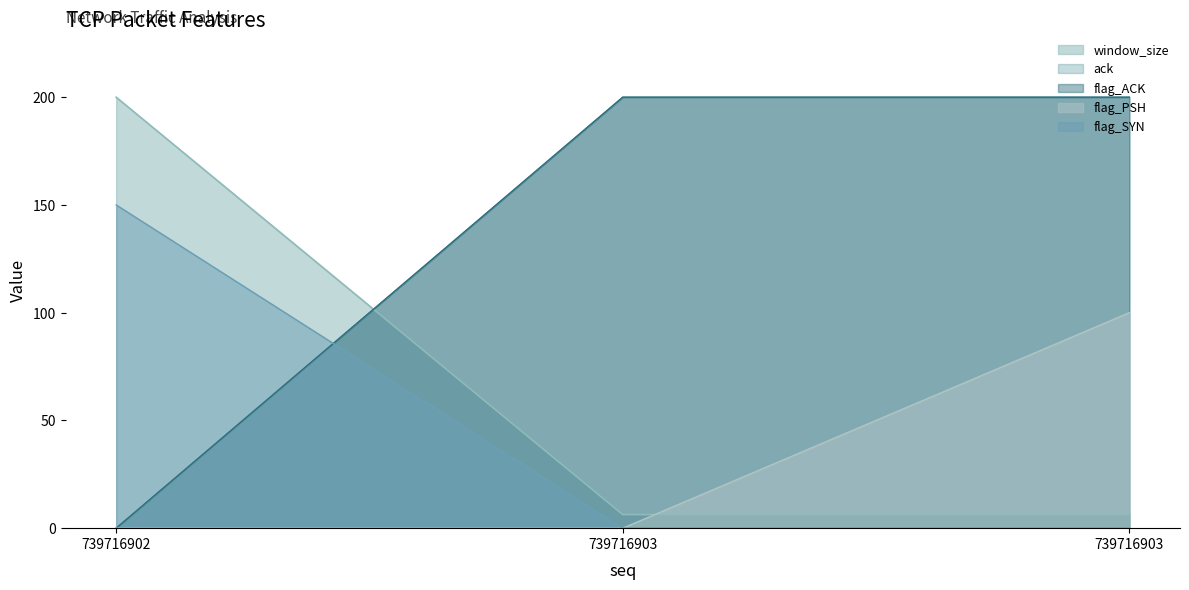

The value of flag_SYN at 739716903 is 200.0. True or false?

True